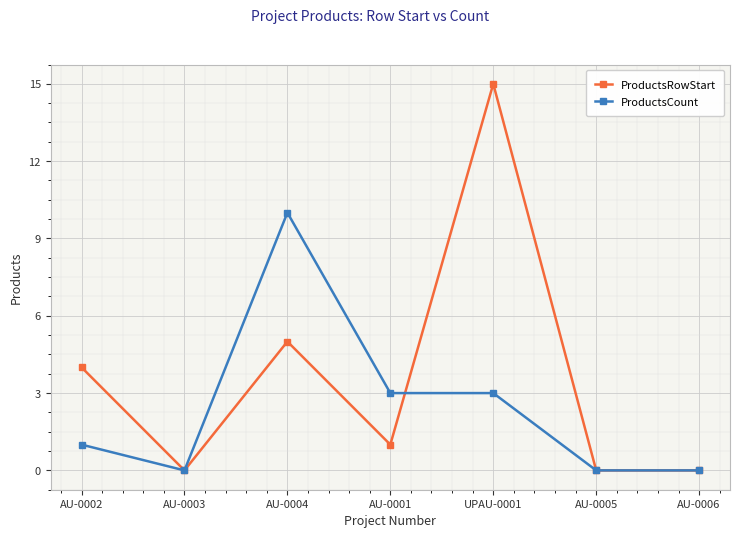

The ProductsCount series shows -5 at AU-0003. True or false?

False